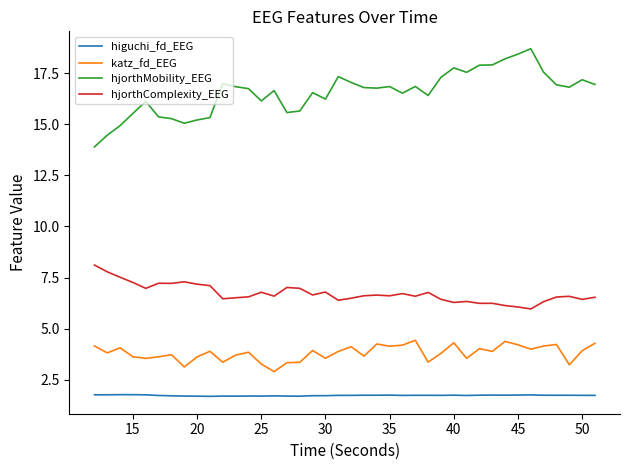

Which series has the largest range (max minus min)?

hjorthMobility_EEG